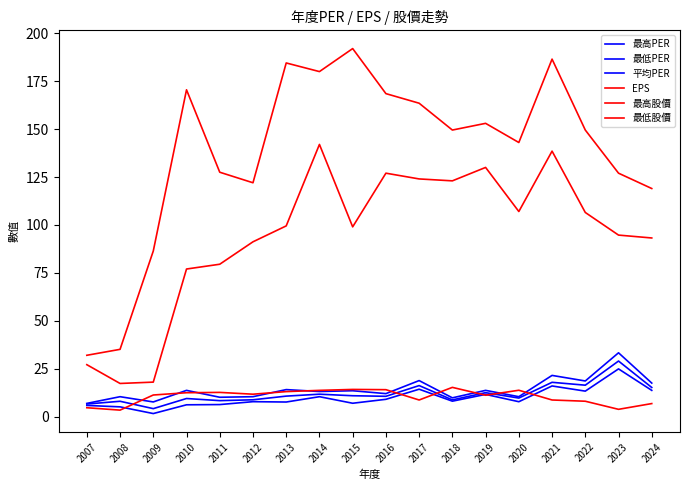

At which category does 最高股價 reach its first local peak?

2010